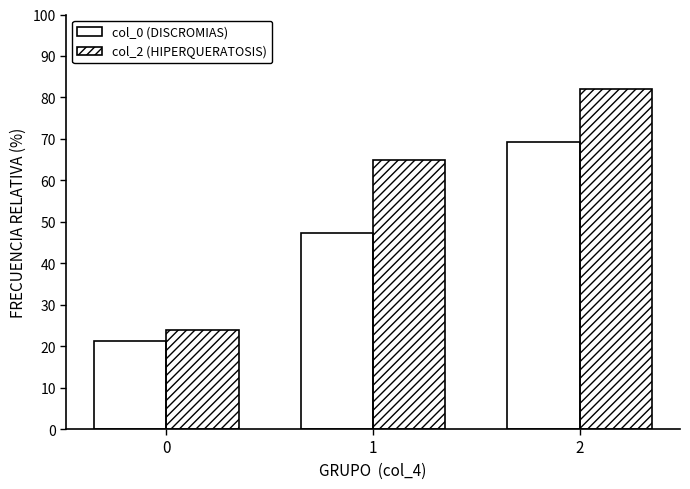

How many values in the col_2 (HIPERQUERATOSIS) series are below 64?

1